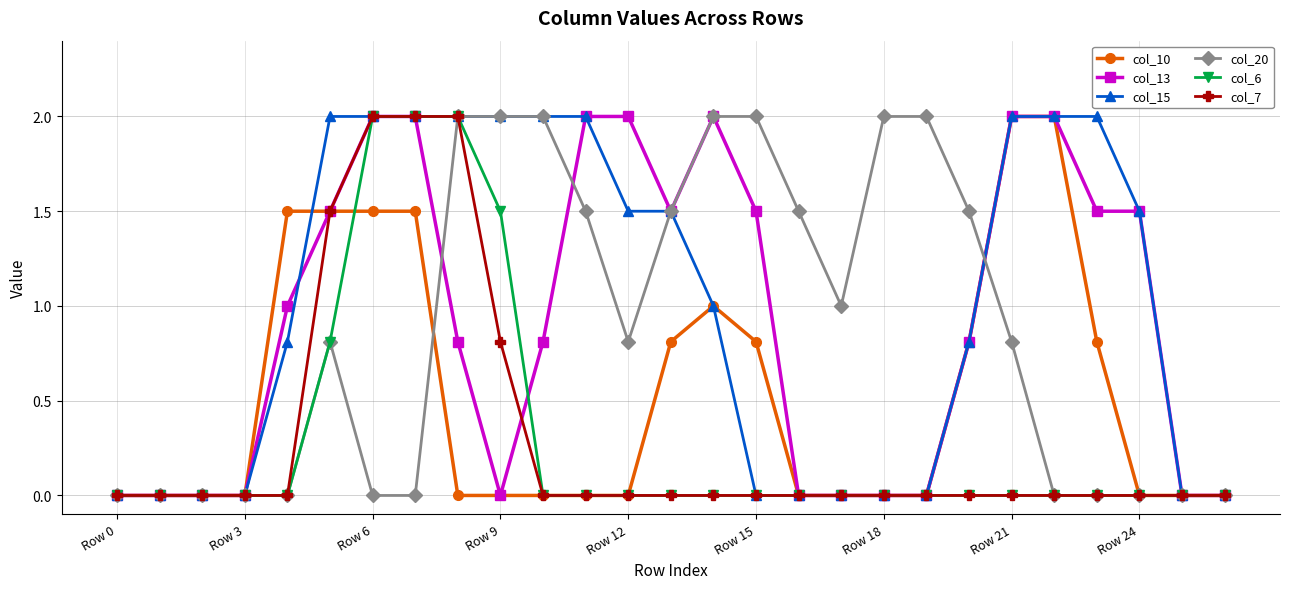

True or false: col_10 has more than 0 interior local peaks.

True